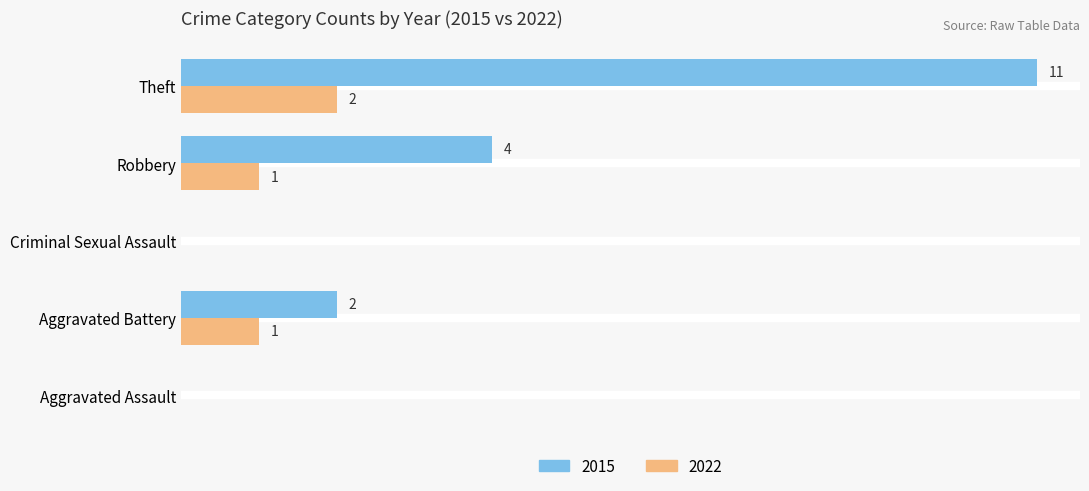

Is the value of 2022 at Aggravated Battery greater than the value of 2015 at Criminal Sexual Assault?

Yes